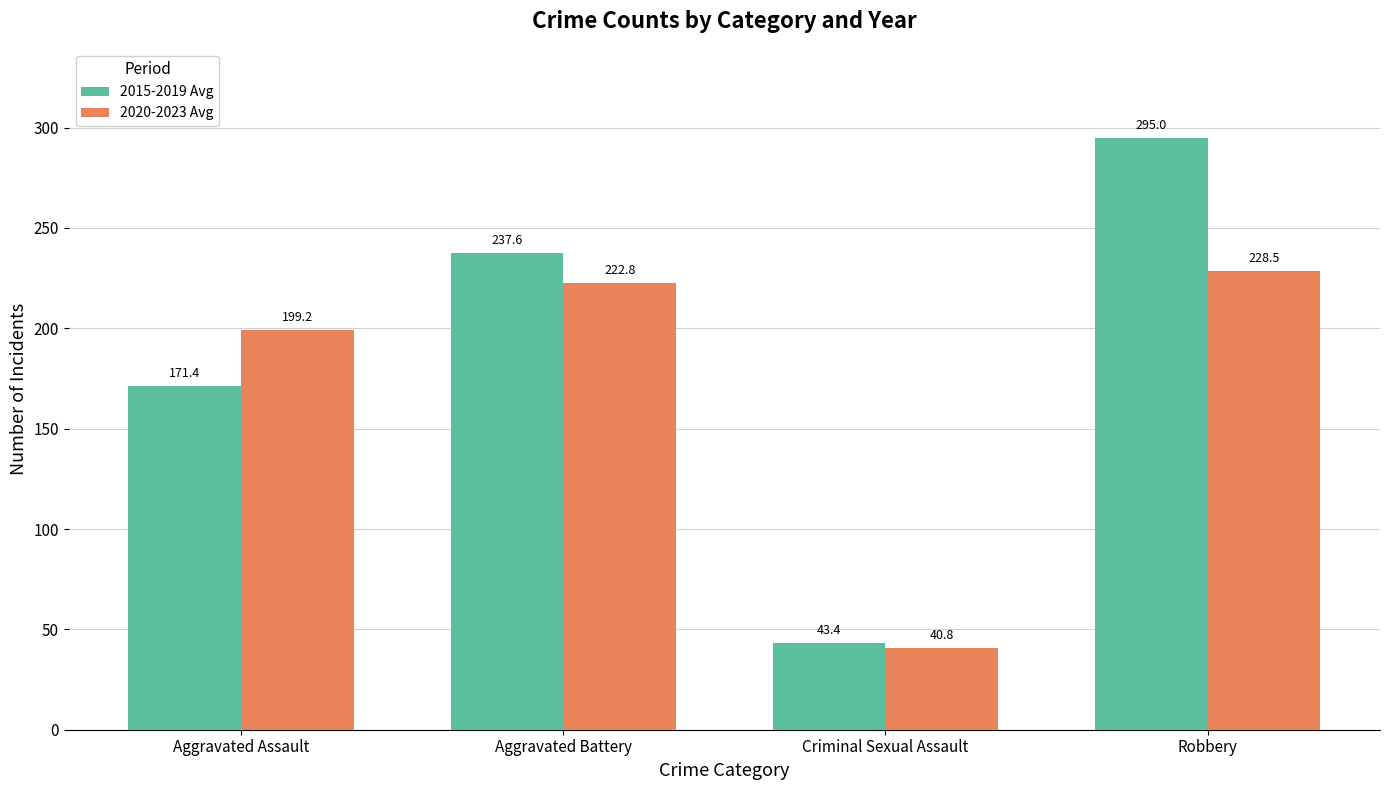

What is the label of the 4th bar from the right?

Aggravated Assault